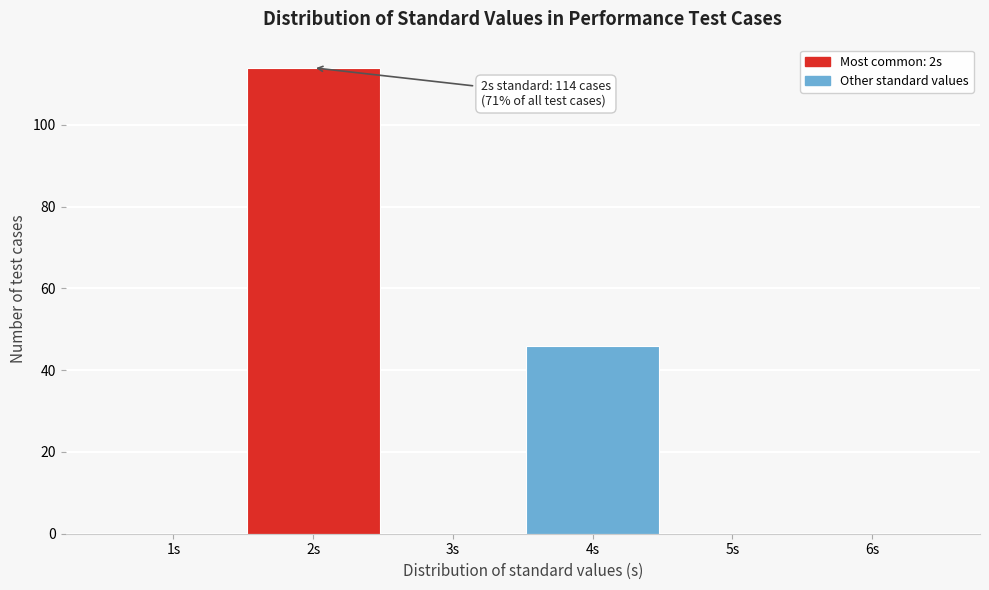

Over which range of the x-axis is the bar tallest?

1.5 to 2.5